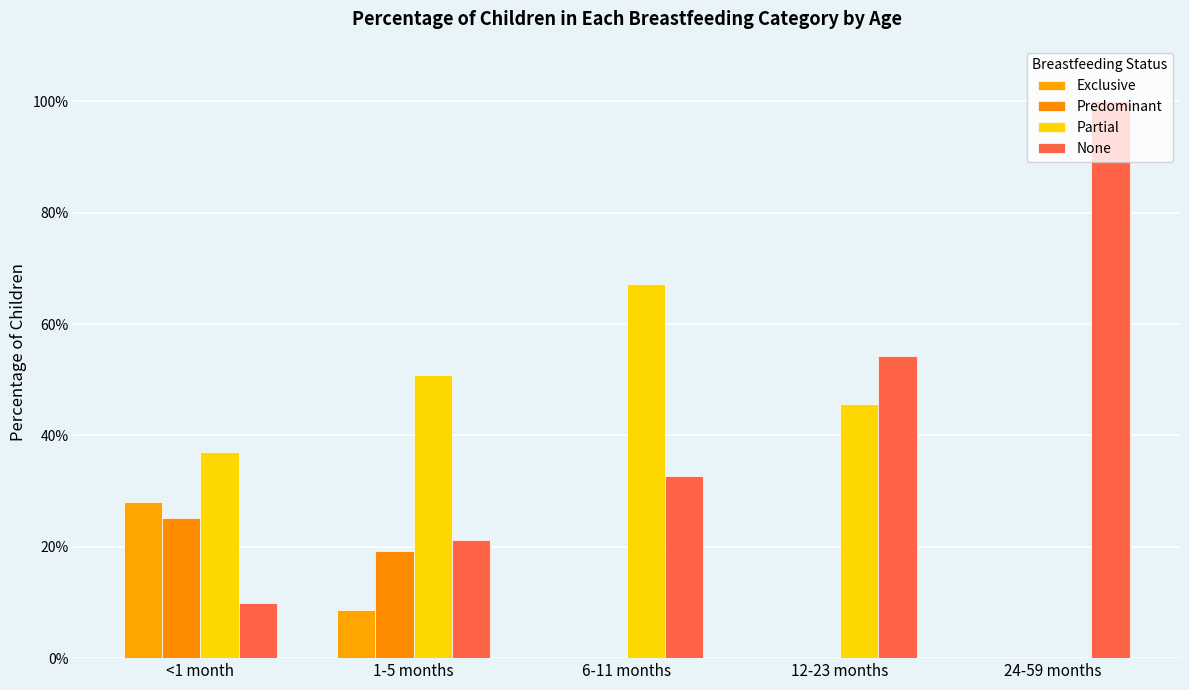

What is the sum of all None values?

2.2